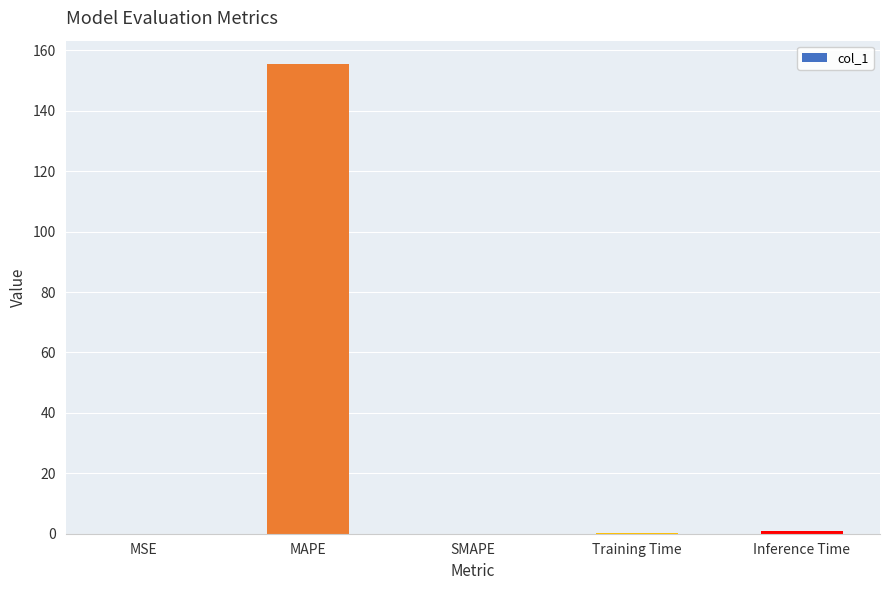

Between Training Time and MAPE, which is larger?

MAPE